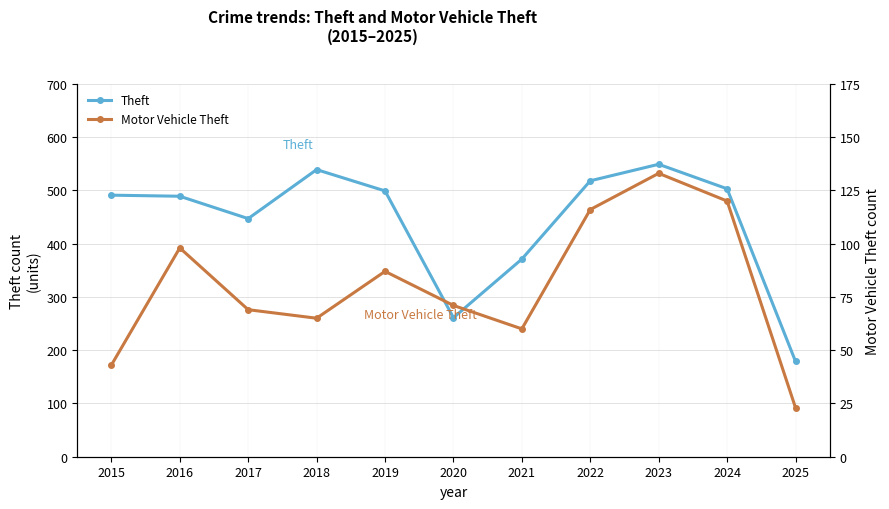

In Motor Vehicle Theft, how many points are higher than both neighbors (excluding endpoints)?

3